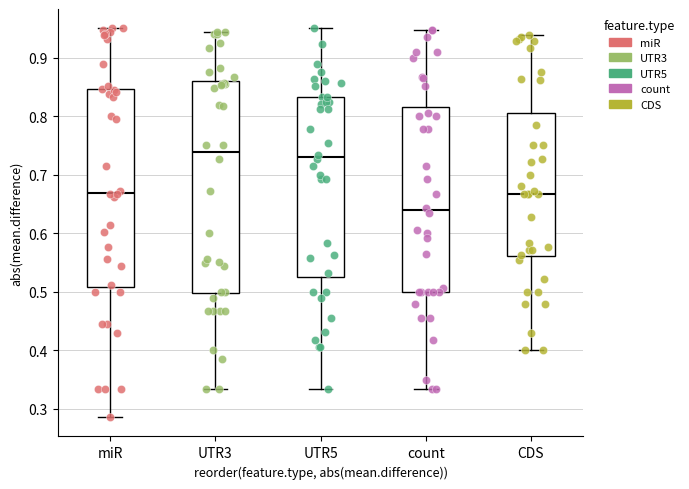

Comparing the boxes themselves (not the whiskers), which one is the tallest?

UTR3